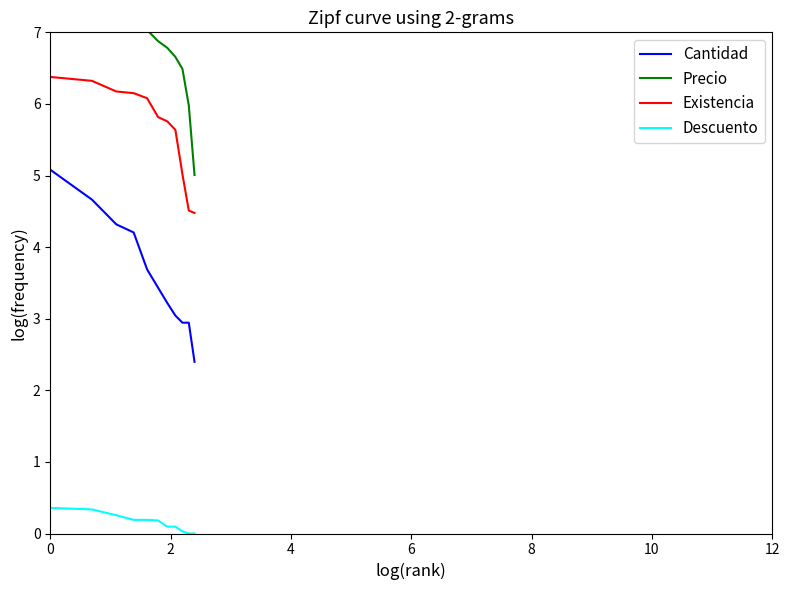

What is the minimum value for Cantidad?

2.4